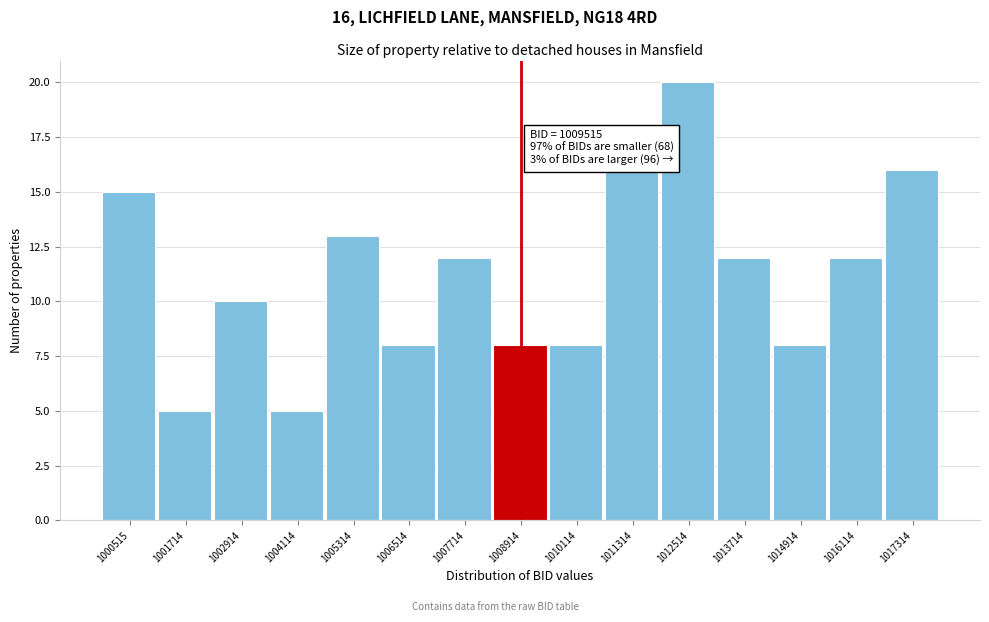

Reading left to right, what are all the values shown in this chart?

15	5	10	5	13	8	12	8	8	16	20	12	8	12	16